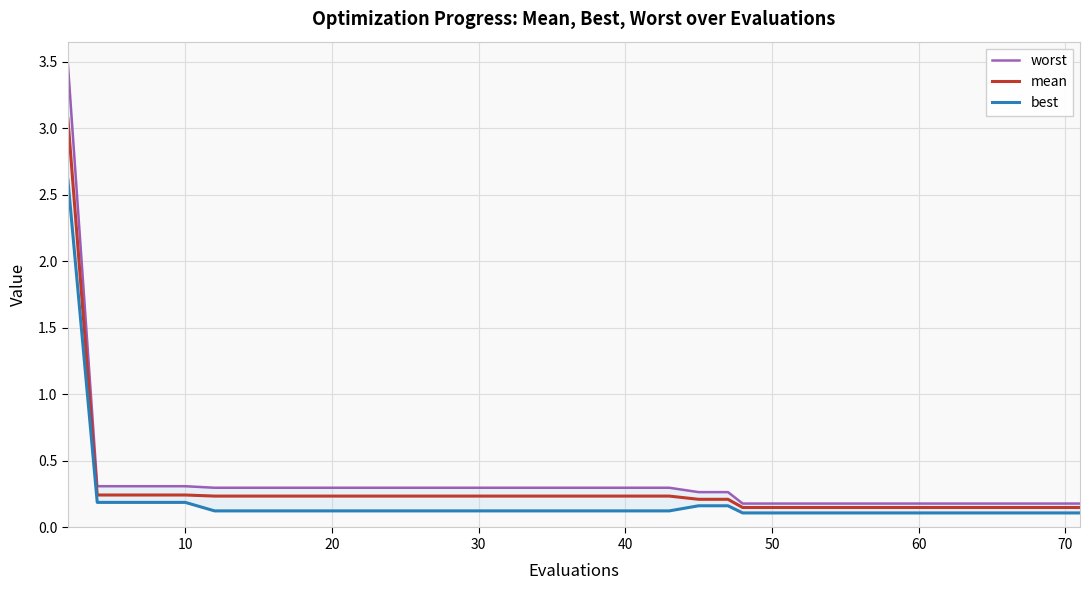

Reading left to right, extract all data points from this chart.

worst: 3.5	0.3	0.3	0.3	0.3	0.3	0.3	0.3	0.3	0.3	0.3	0.3	0.3	0.3	0.3	0.3	0.3	0.3	0.3	0.3	0.3	0.3	0.3	0.3	0.3	0.2	0.2	0.2	0.2	0.2	0.2	0.2	0.2	0.2	0.2	0.2	0.2	0.2	0.2	0.2
mean: 3.1	0.2	0.2	0.2	0.2	0.2	0.2	0.2	0.2	0.2	0.2	0.2	0.2	0.2	0.2	0.2	0.2	0.2	0.2	0.2	0.2	0.2	0.2	0.2	0.2	0.2	0.2	0.2	0.2	0.2	0.2	0.2	0.2	0.2	0.2	0.2	0.2	0.2	0.2	0.2
best: 2.6	0.2	0.2	0.2	0.2	0.1	0.1	0.1	0.1	0.1	0.1	0.1	0.1	0.1	0.1	0.1	0.1	0.1	0.1	0.1	0.1	0.1	0.1	0.2	0.2	0.1	0.1	0.1	0.1	0.1	0.1	0.1	0.1	0.1	0.1	0.1	0.1	0.1	0.1	0.1